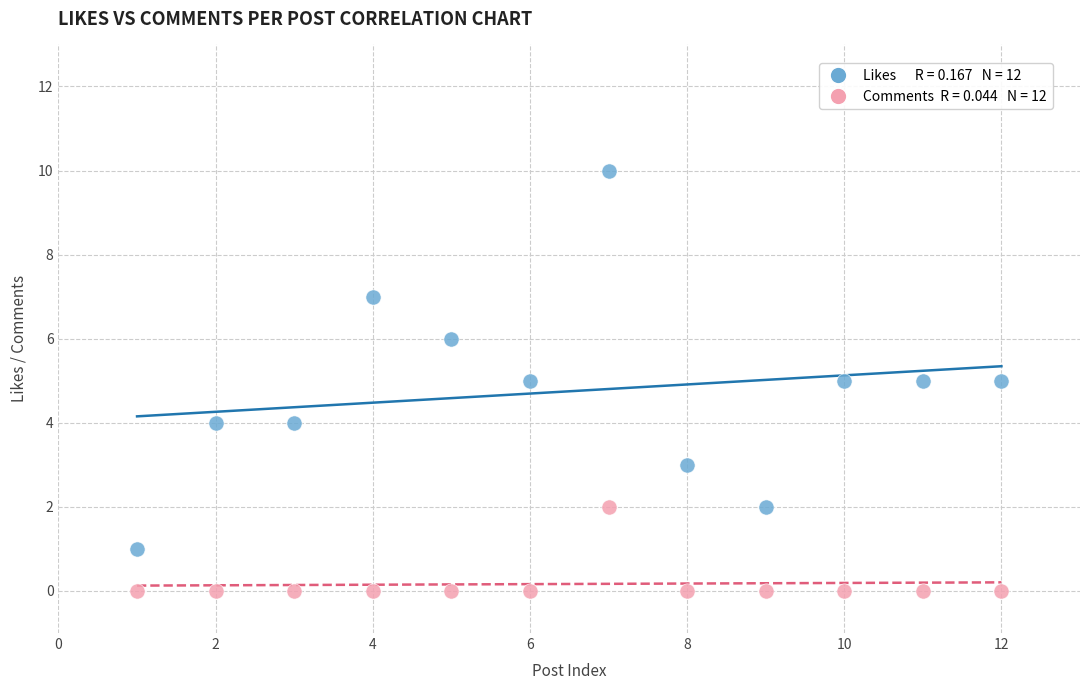

Across all data points, what is the range of Y values (max minus min)?

10